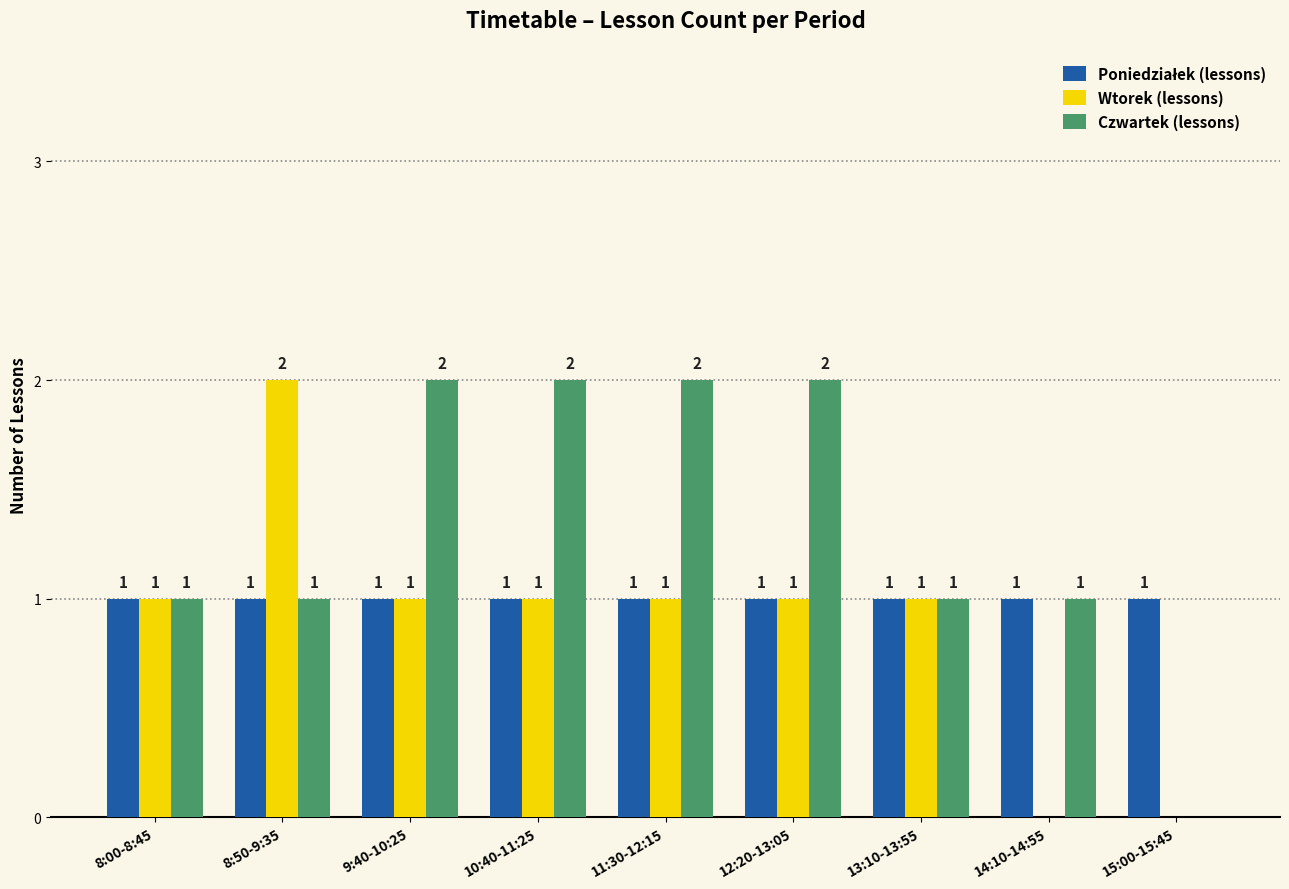

Count the Wtorek (lessons) values in the range 1 to 2.

7